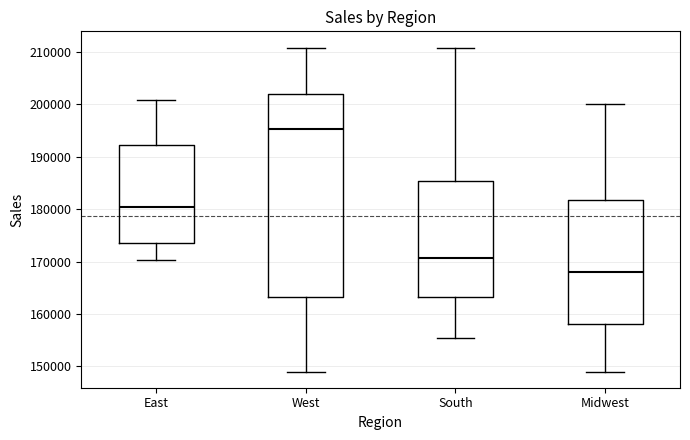

Which box has the highest median line?

West